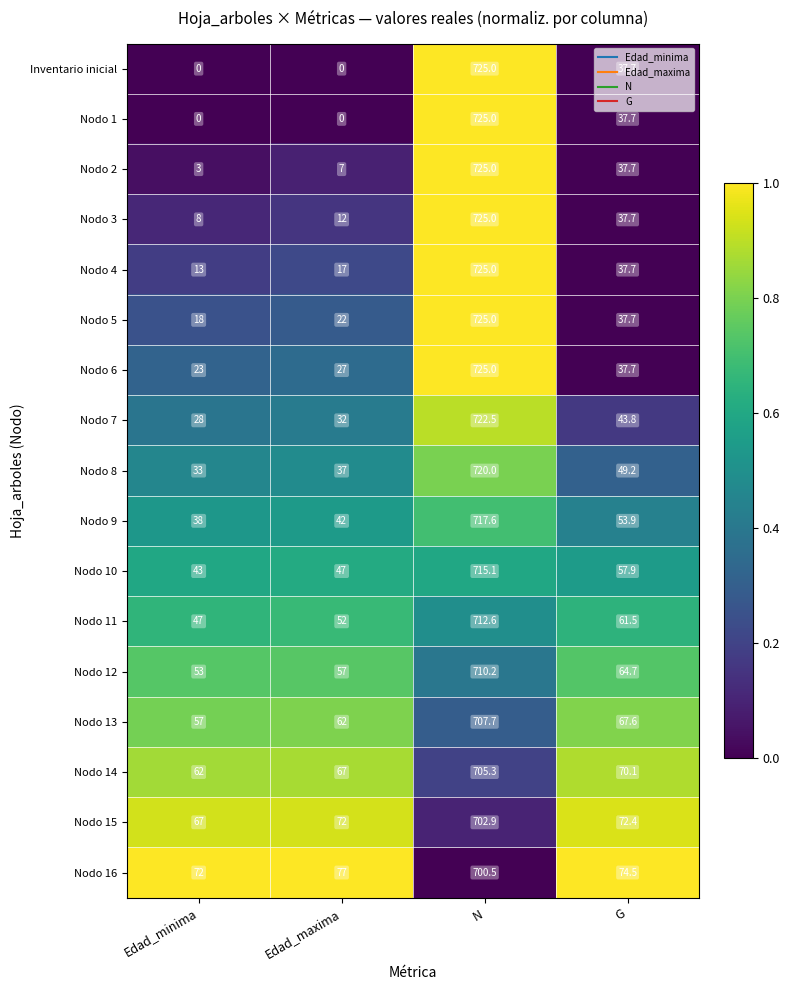

What is the sum of all Inventario inicial values?

762.7